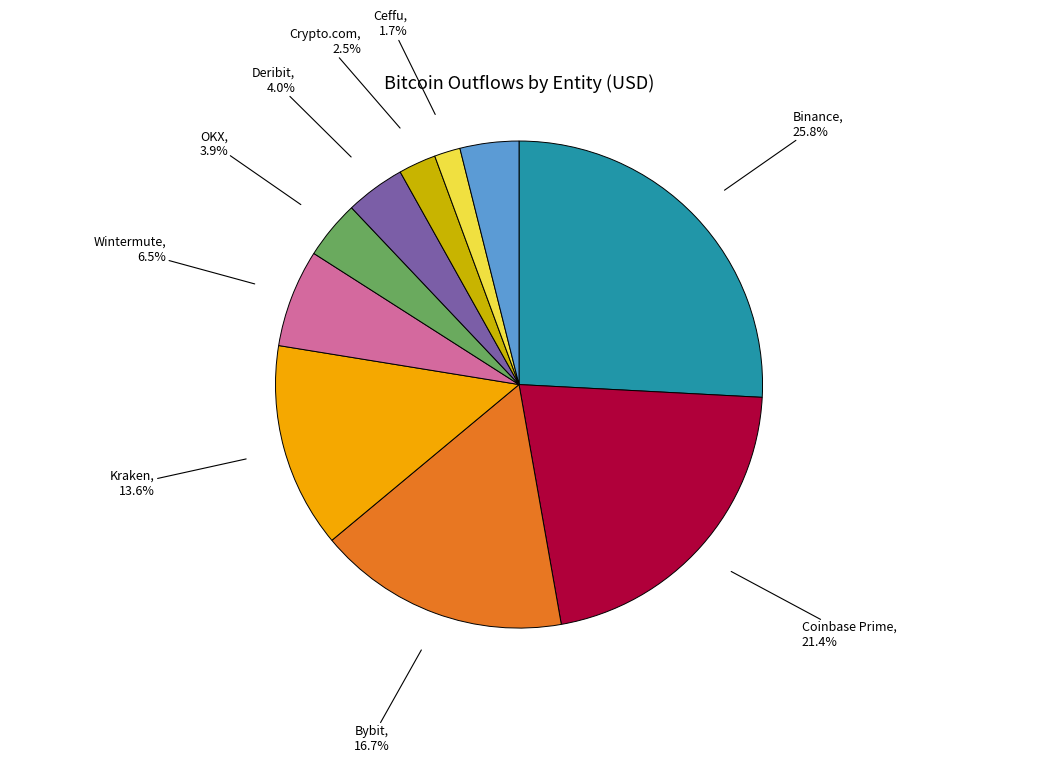

What is the total percentage of Kraken and Crypto.com?

16.1%